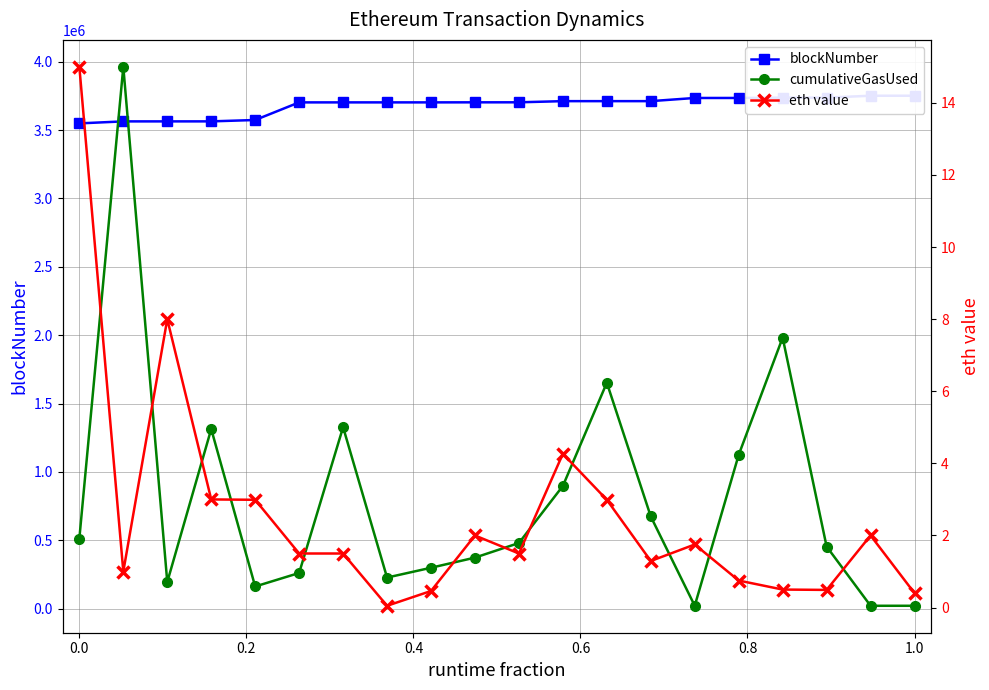

What is the average value of the cumulativeGasUsed series?

797986.7